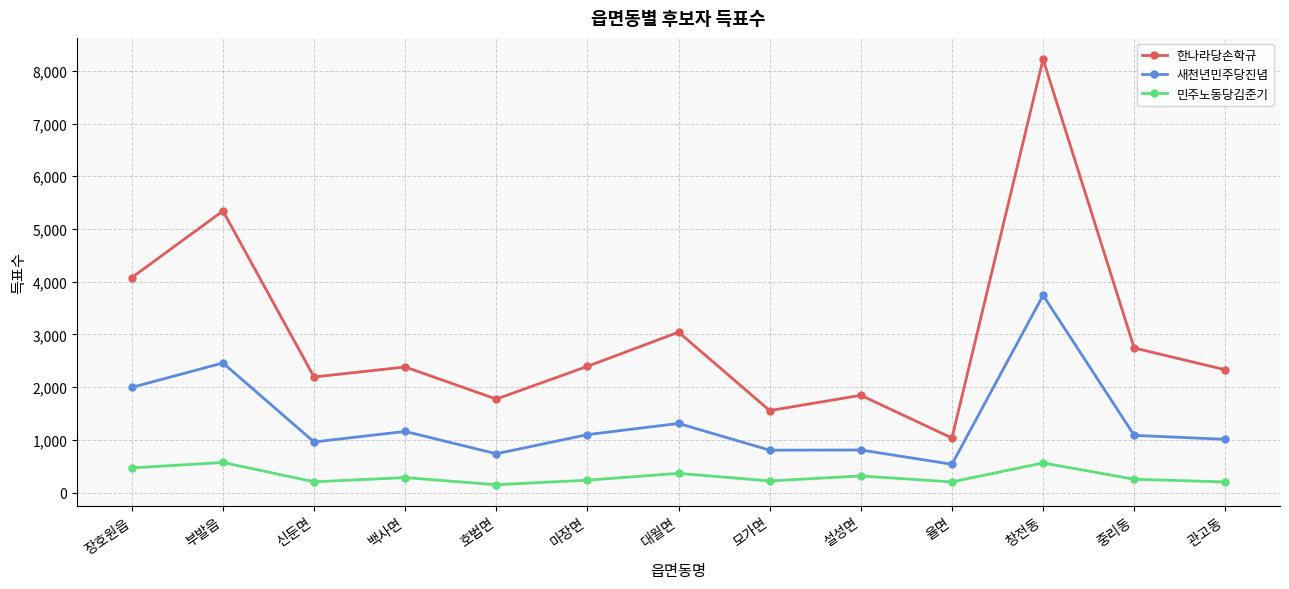

What are all the series names shown in the legend?

한나라당손학규, 새천년민주당진념, 민주노동당김준기